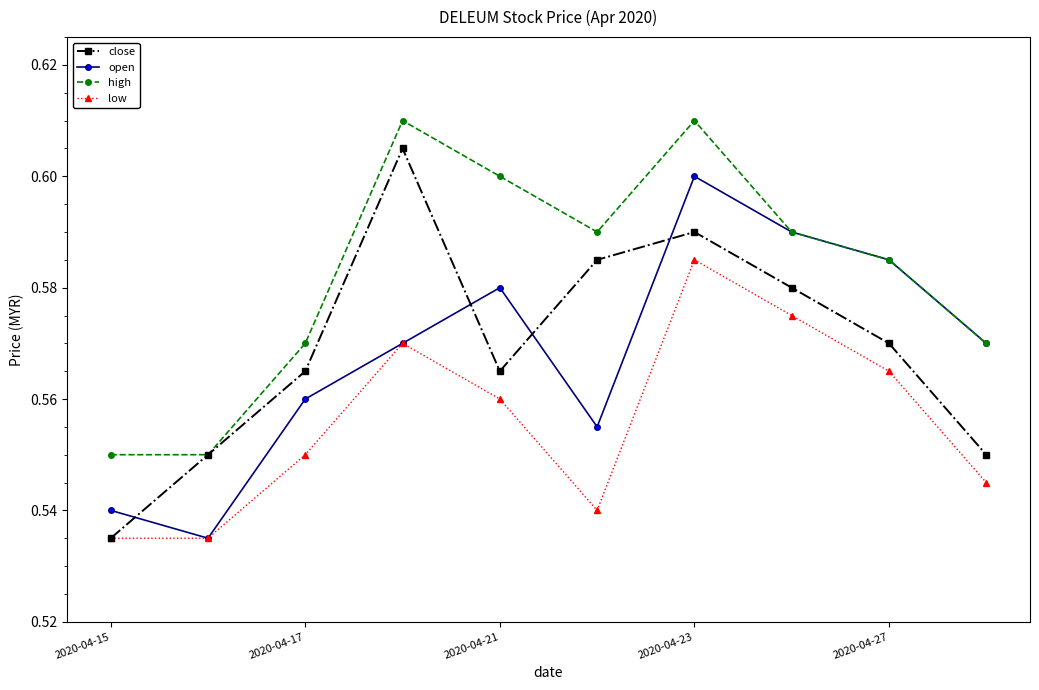

What are all the series names shown in the legend?

close, open, high, low